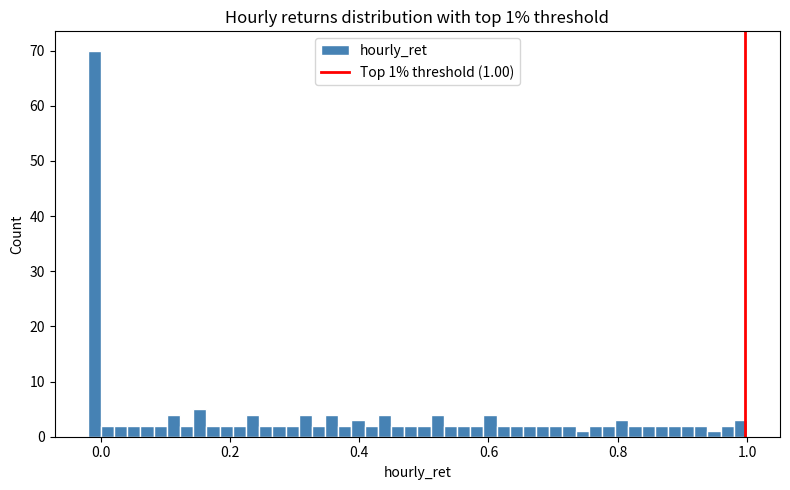

Around what value on the x-axis is the tallest bar? Give the approximate position of its centre, as read against the axis.

0.00